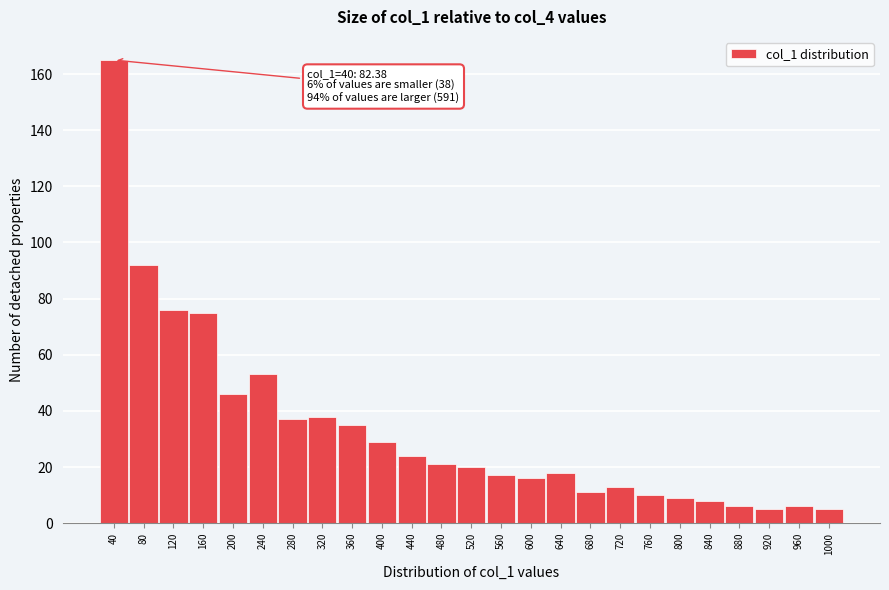

Reading right to left, transcribe all the data shown in this chart.

1000=5	960=6	920=5	880=6	840=8	800=9	760=10	720=13	680=11	640=18	600=16	560=17	520=20	480=21	440=24	400=29	360=35	320=38	280=37	240=53	200=46	160=75	120=76	80=92	40=165